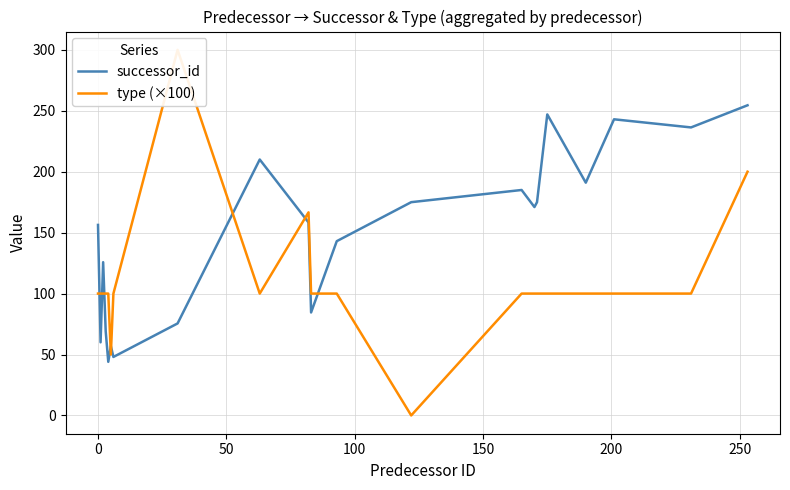

What is the minimum value for successor_id?

44.0